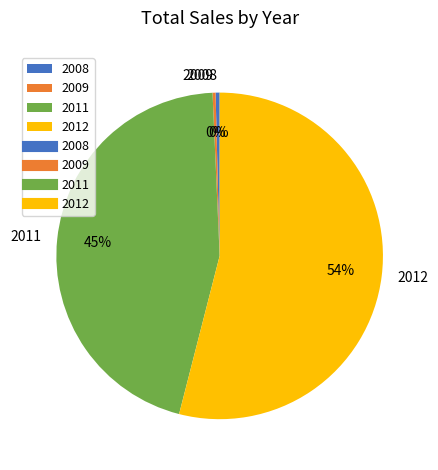

Does any single category account for the majority?

Yes